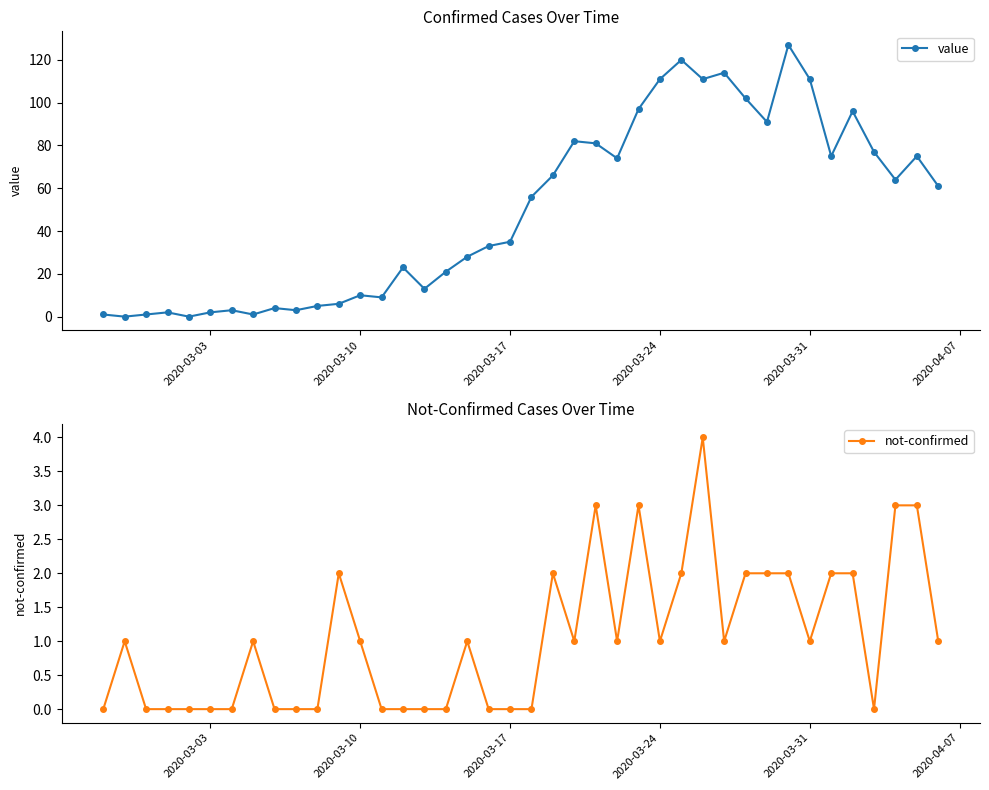

True or false: value has more than 2 points higher than both neighbors.

True